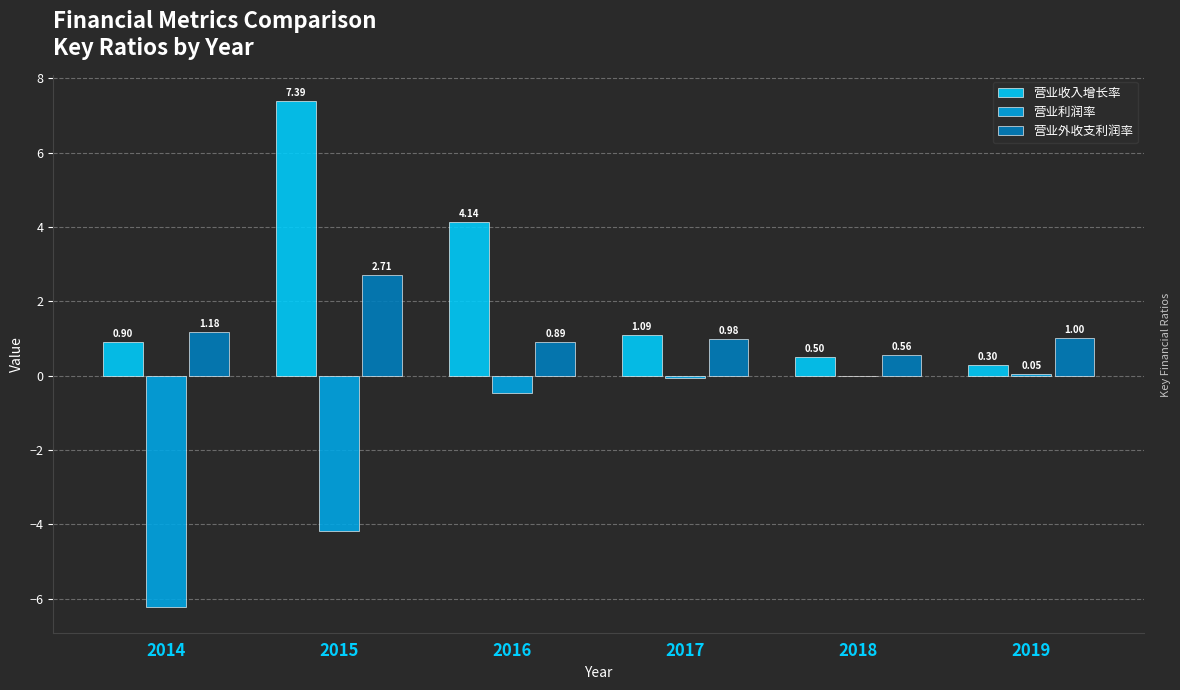

What is the sum of all 营业收入增长率 values?

14.3